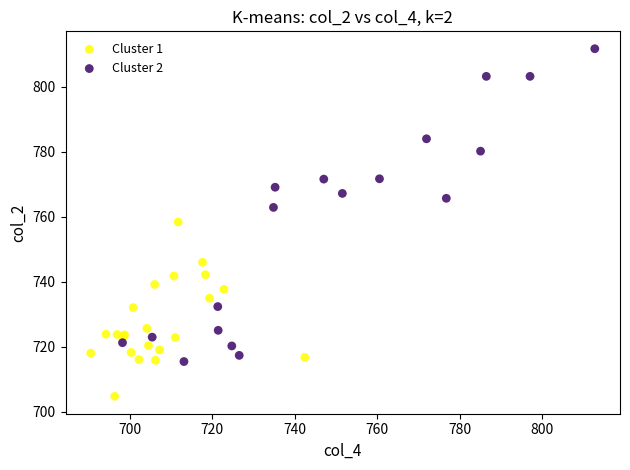

Which series has the largest Y range (max minus min)?

Cluster 2